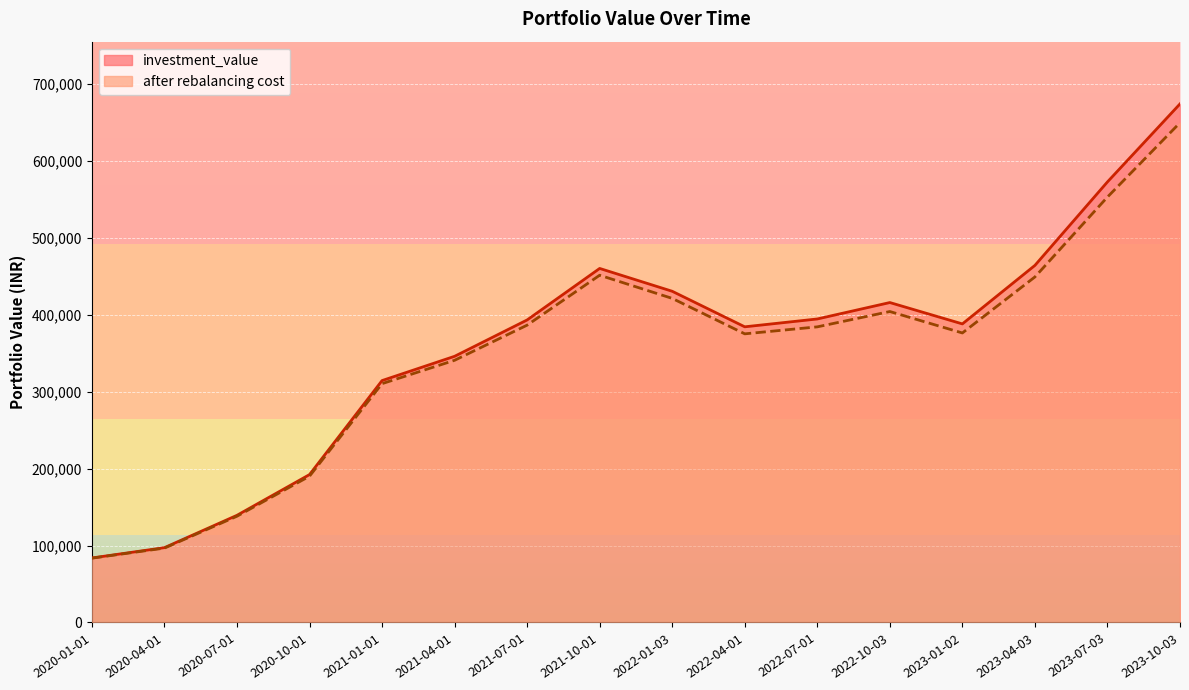

List the series in order of their peak value, highest first.

investment_value, after rebalancing cost